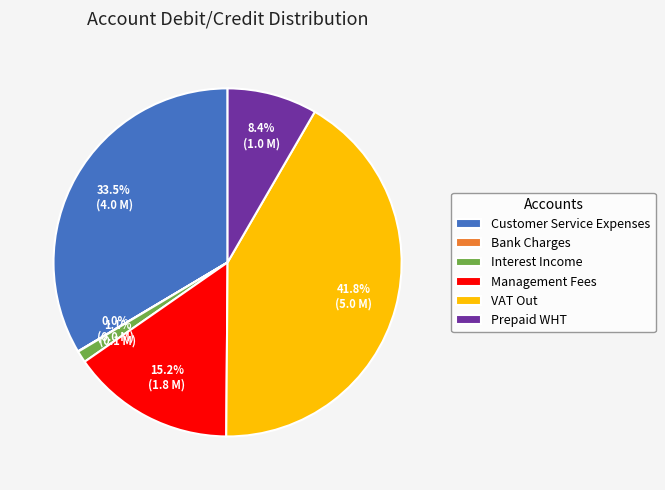

Is it true that Interest Income is 9% of the pie?

False